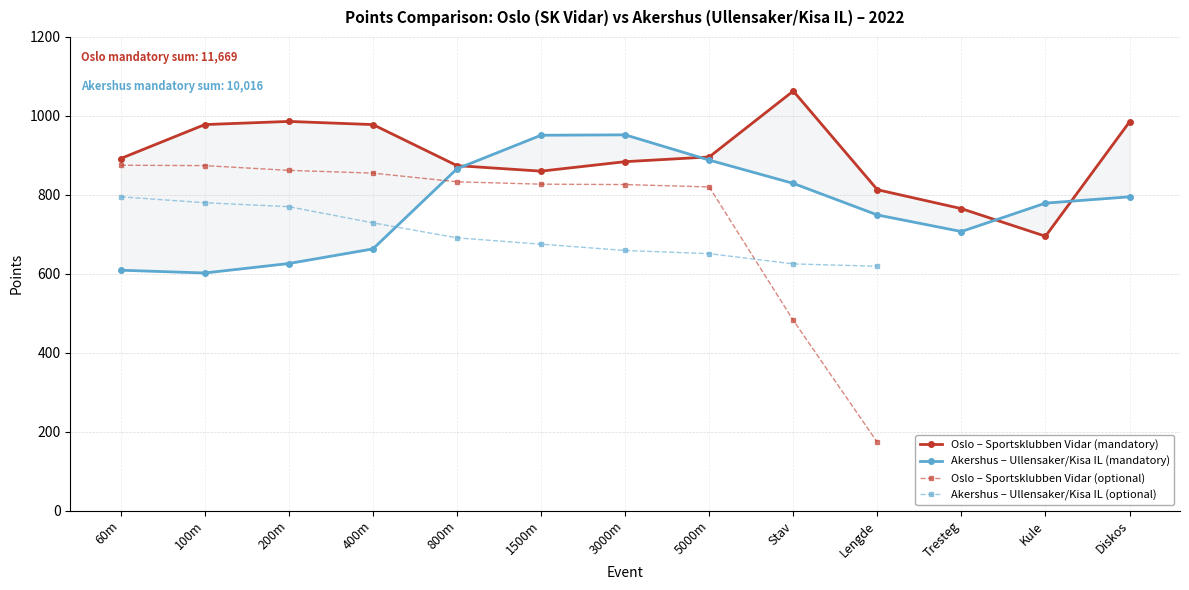

In Akershus mandatory points, how many points are higher than both neighbors (excluding endpoints)?

1